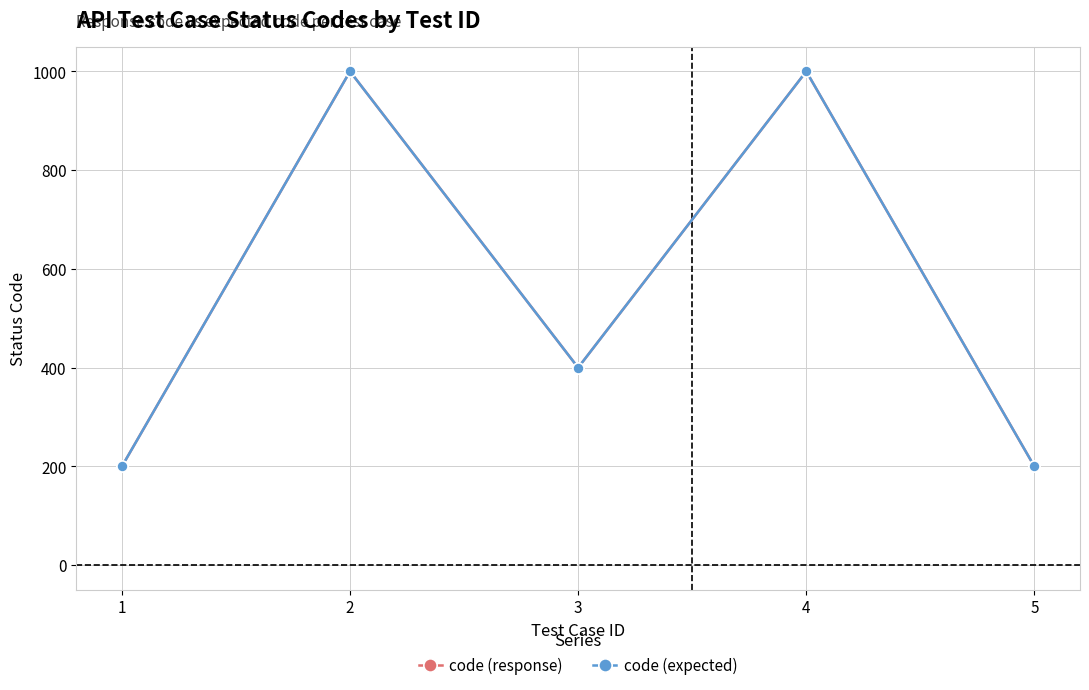

True or false: code (response) has a value of 400 at 3.

True